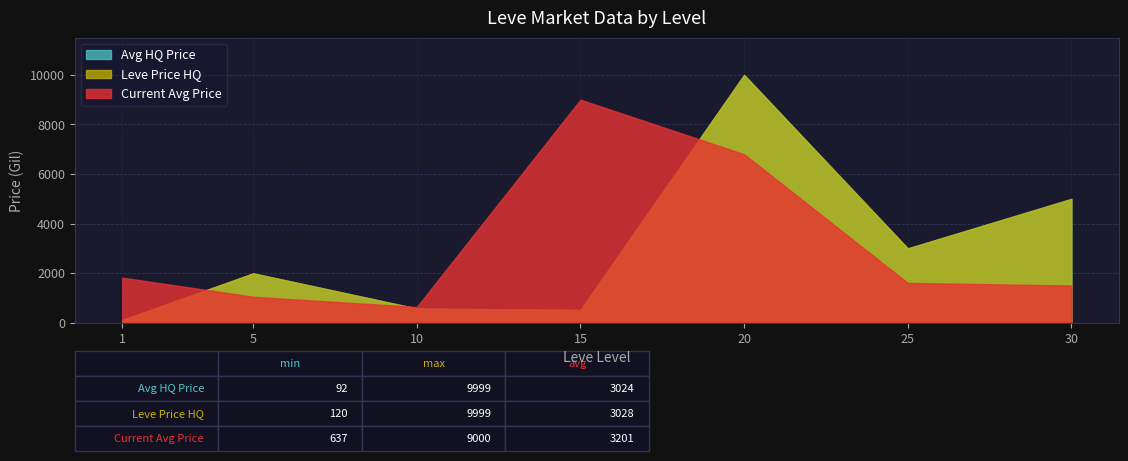

Which series has the largest range (max minus min)?

Avg HQ Price